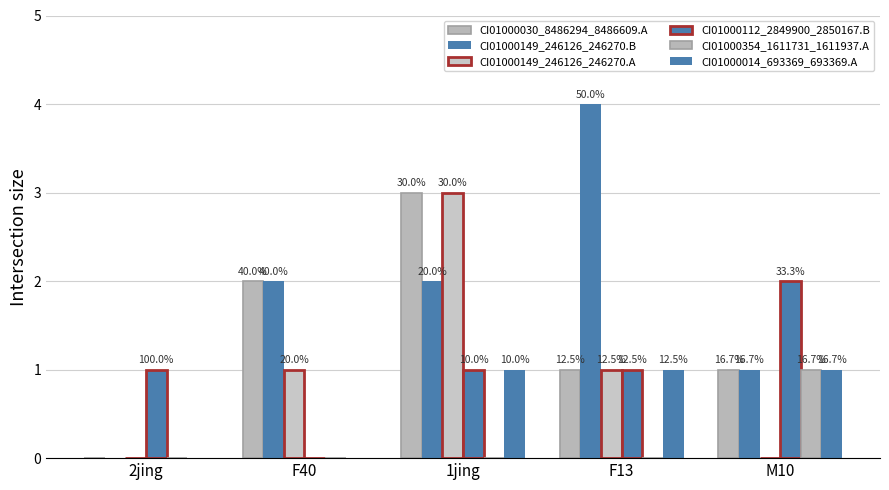

Are the bars horizontal?

No